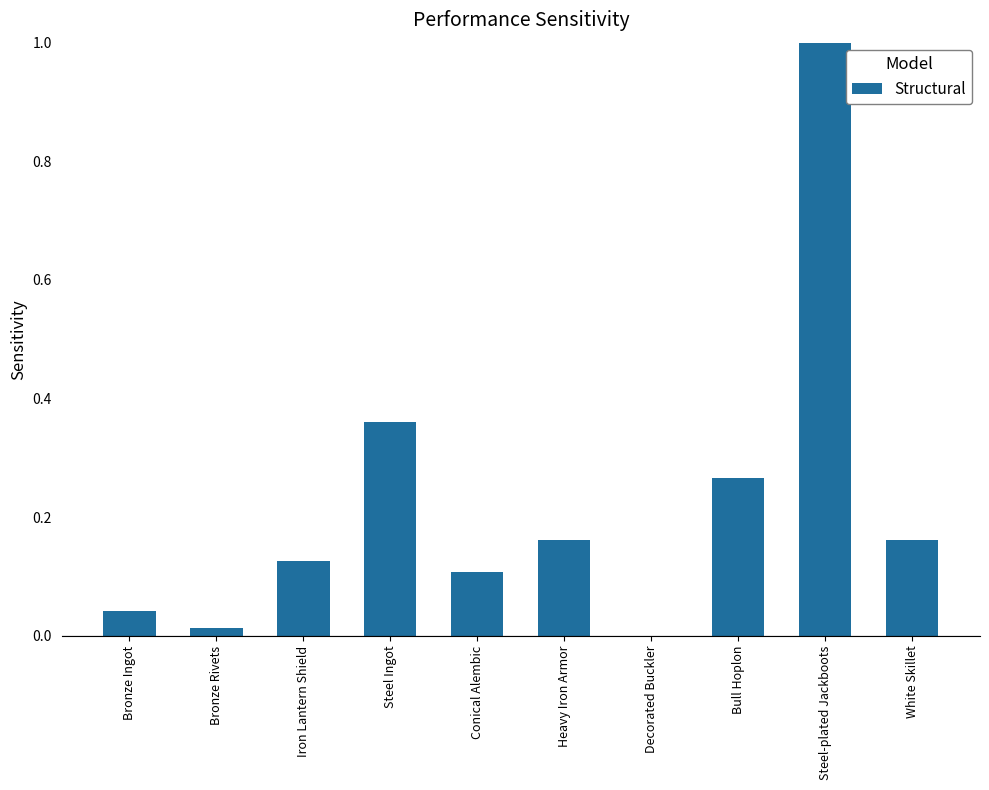

How many positive values are there?

9